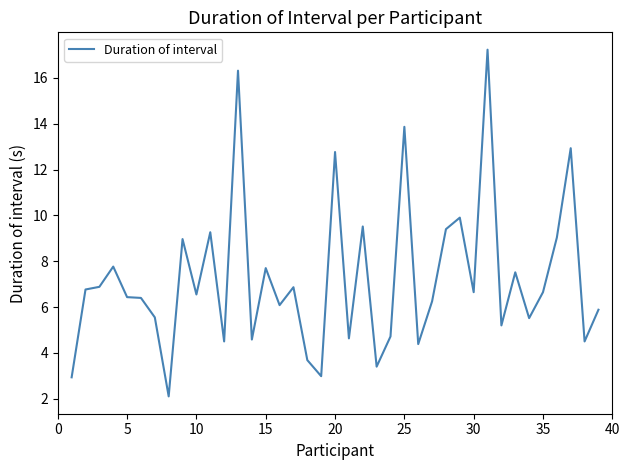

What is the minimum value shown in the chart?

2.1